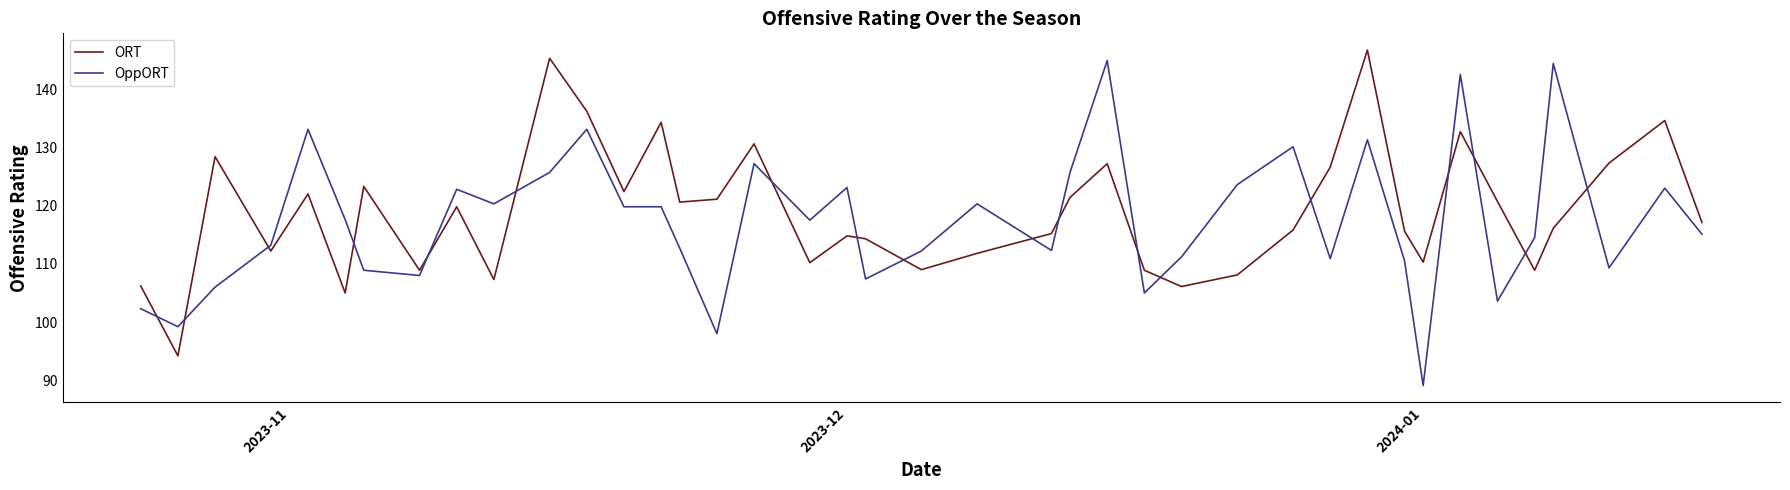

How many intersections are there between OppORT and ORT?

18